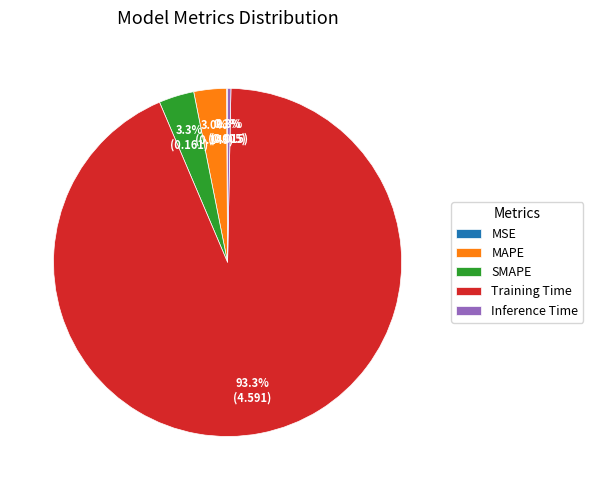

To the nearest percent, what is the average slice percentage?

20%